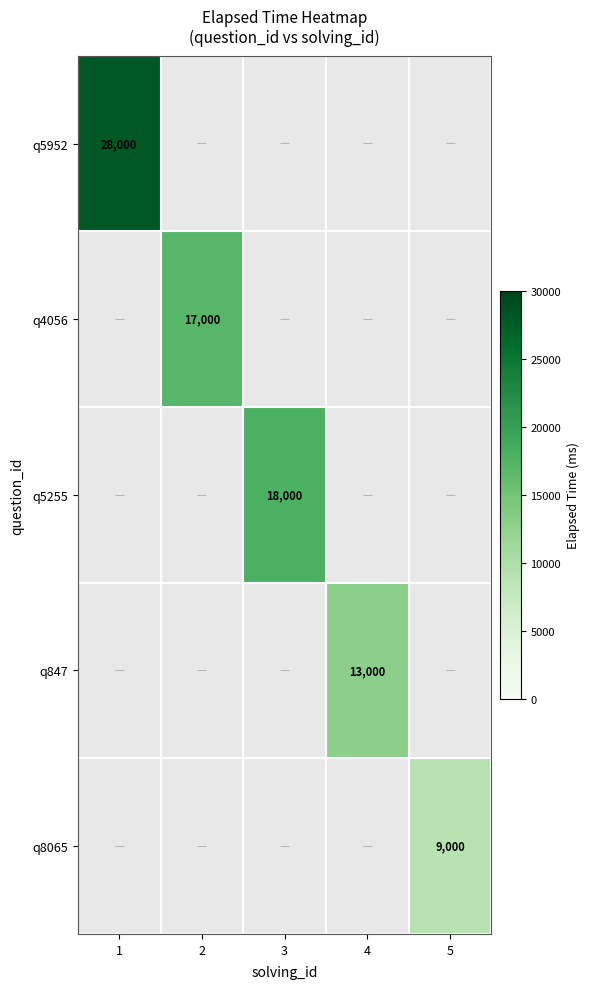

The q847 series shows 6759 at 4. True or false?

False